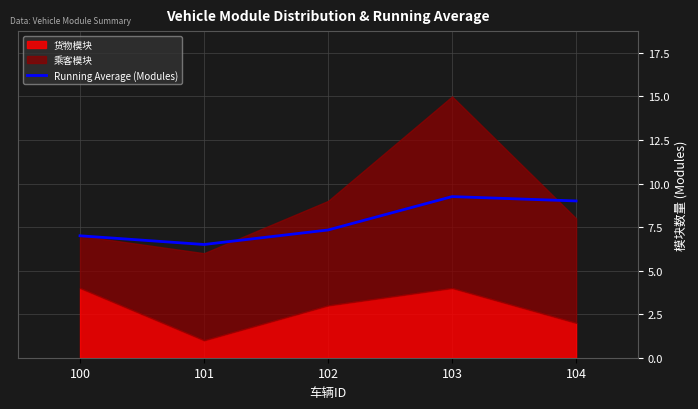

Rank the categories by value from lowest to highest.

101, 100, 102, 104, 103